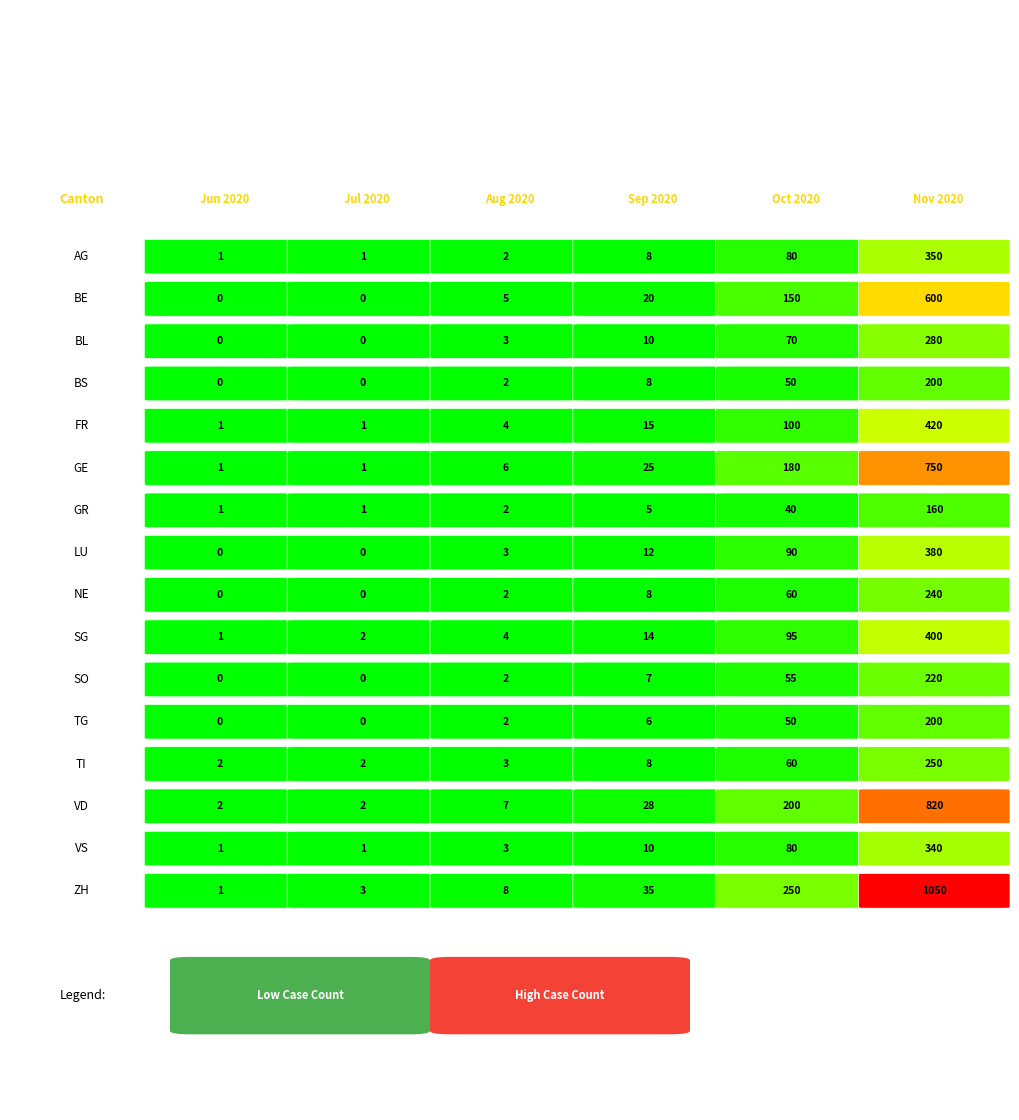

How many data points in BS are less than 8?

3